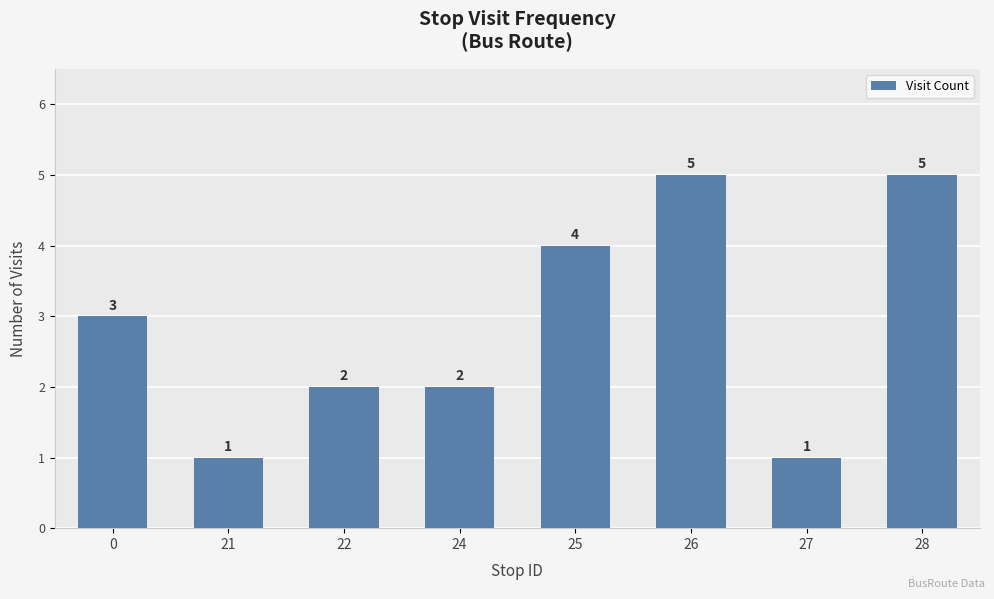

Reading right to left, transcribe all the data shown in this chart.

28=5	27=1	26=5	25=4	24=2	22=2	21=1	0=3